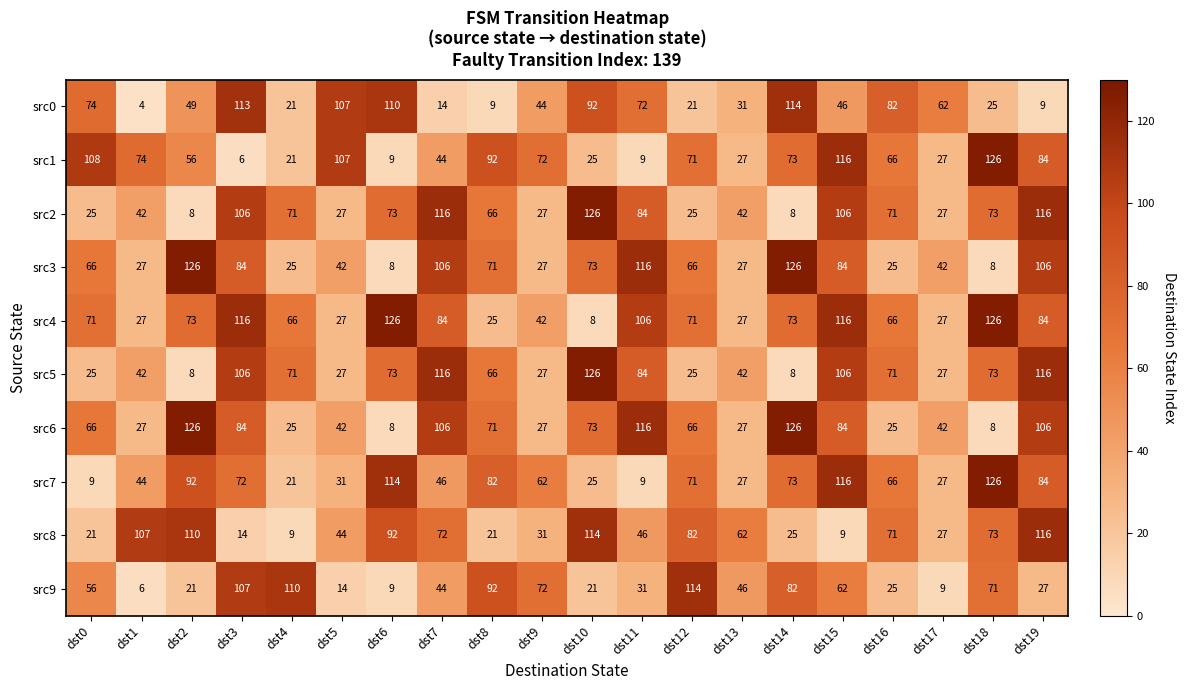

The value of src9 at dst18 is 71. True or false?

True